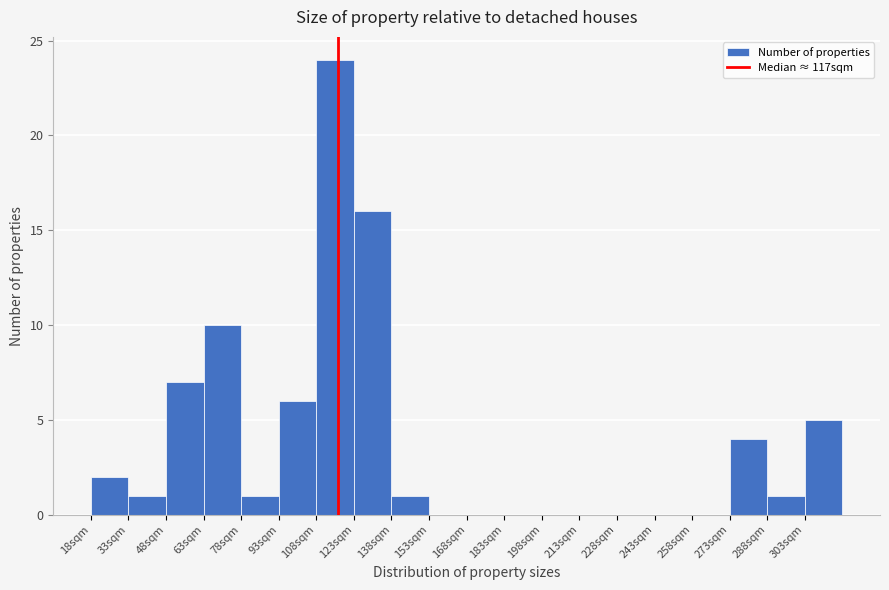

What is the height of the bar covering 93 to 108 on the x-axis? Neither the bar edges nor the heights are printed on the chart, so give them approximately, as read against the axes.

6